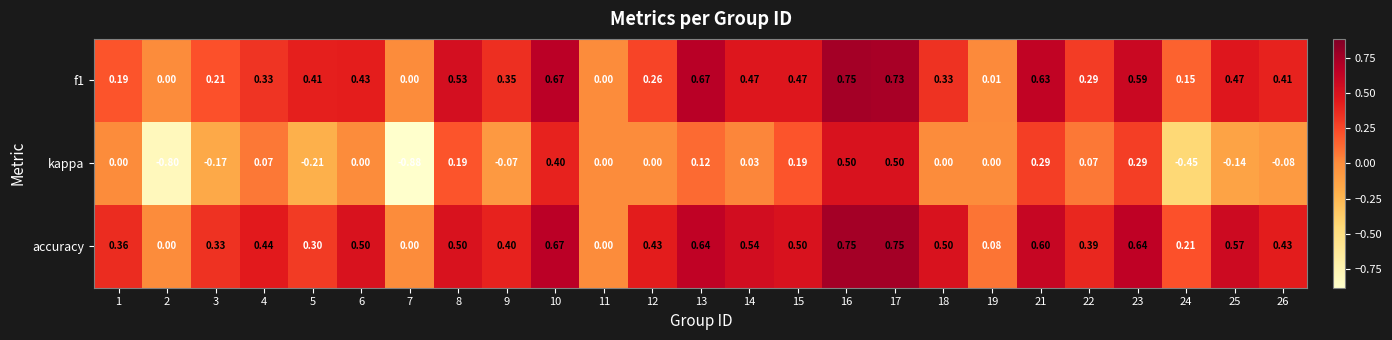

Is the value of f1 at 11 greater than the value of kappa at 2?

Yes